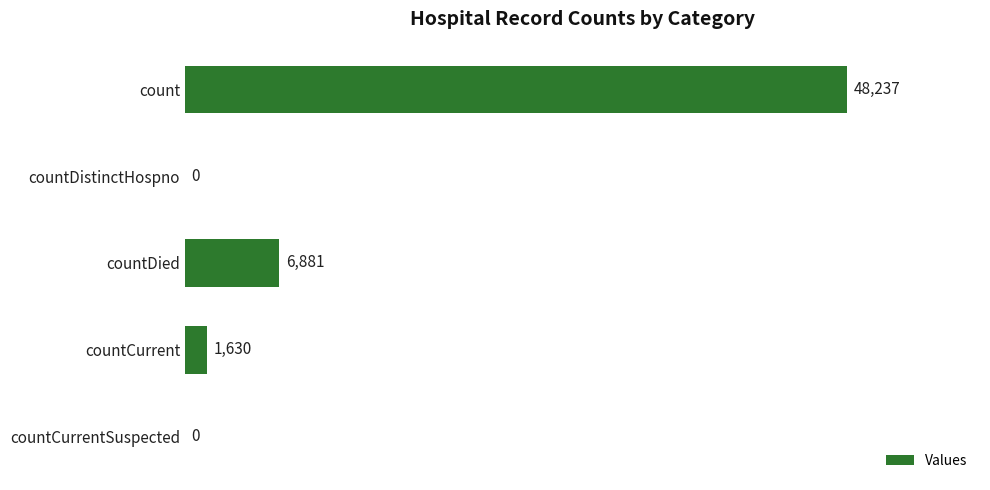

What is the maximum value shown in the chart?

48237